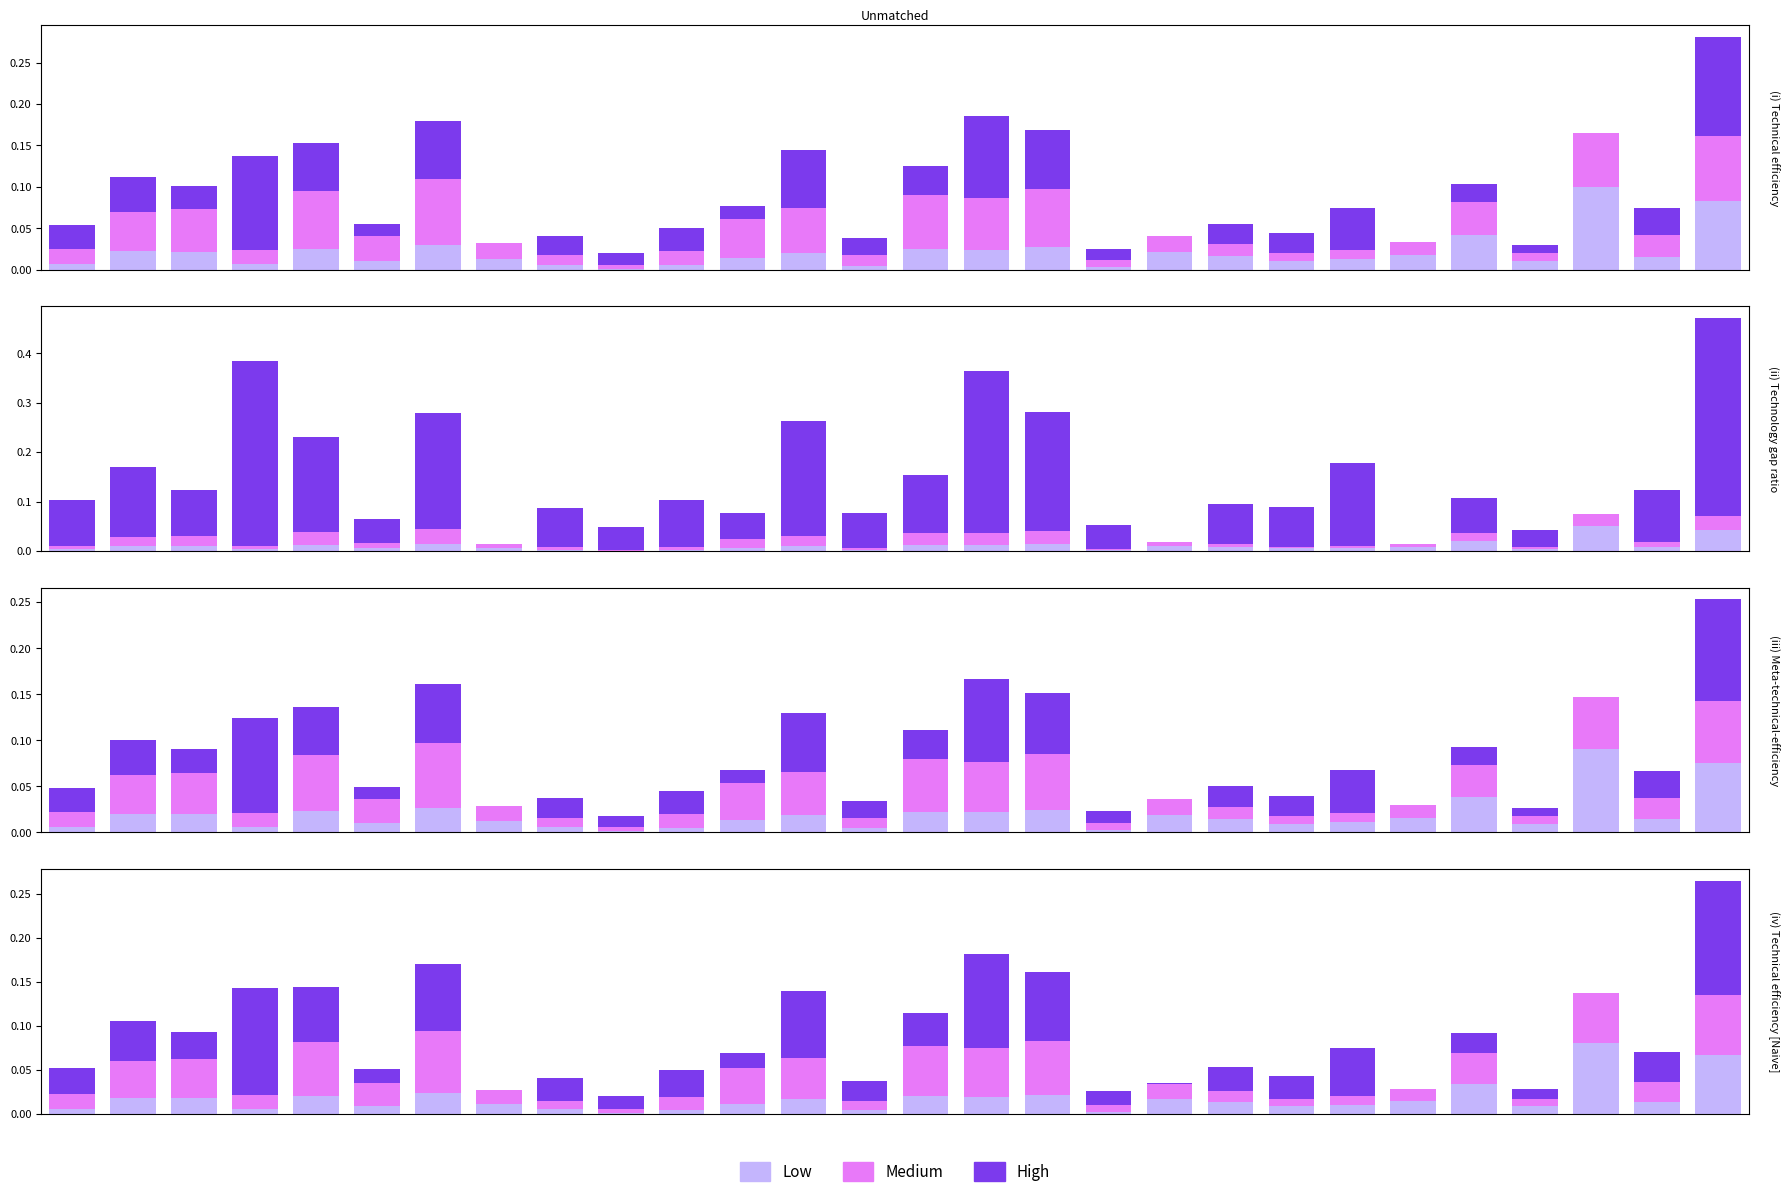

The High series shows 0.1 at 3. True or false?

True